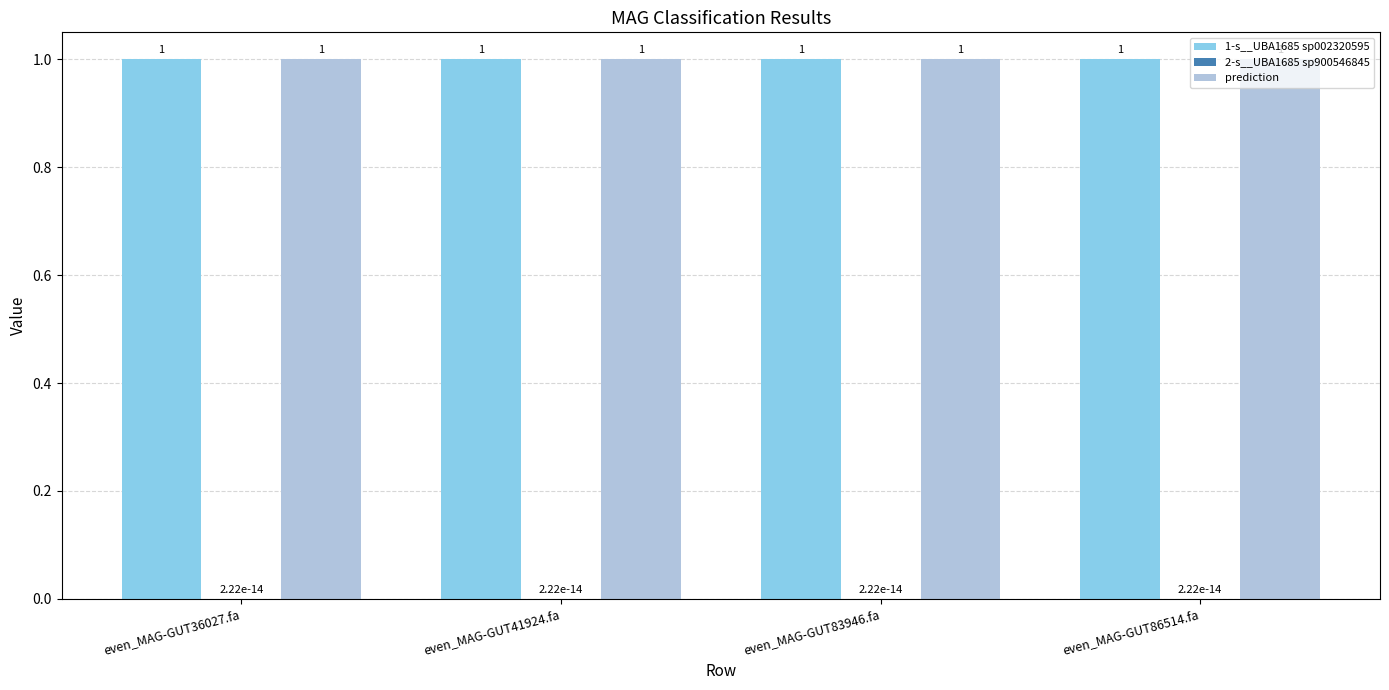

Read the 1-s__UBA1685 sp002320595 value at even_MAG-GUT41924.fa.

1.0